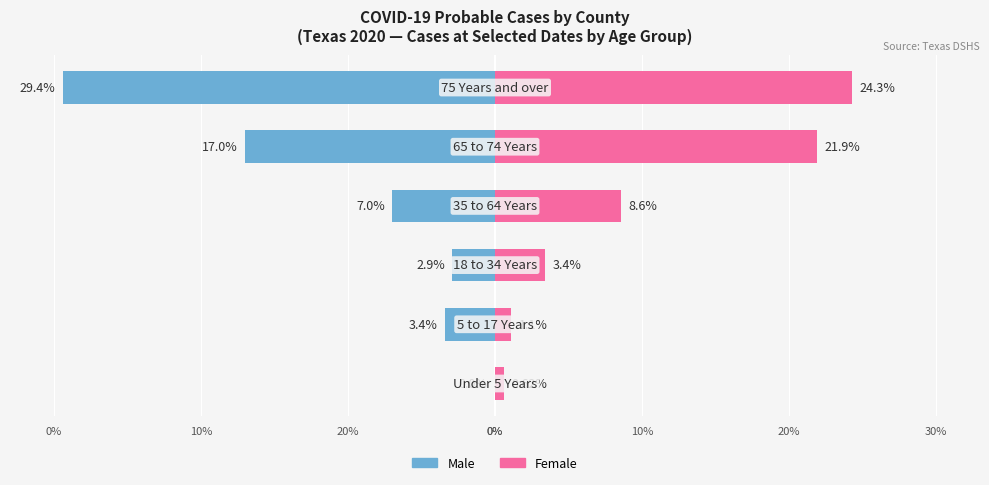

What is the difference between the maximum and minimum values in the Female series?

23.7